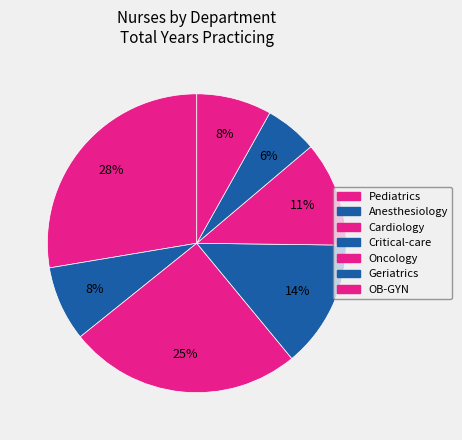

How many segments does this pie chart have?

7